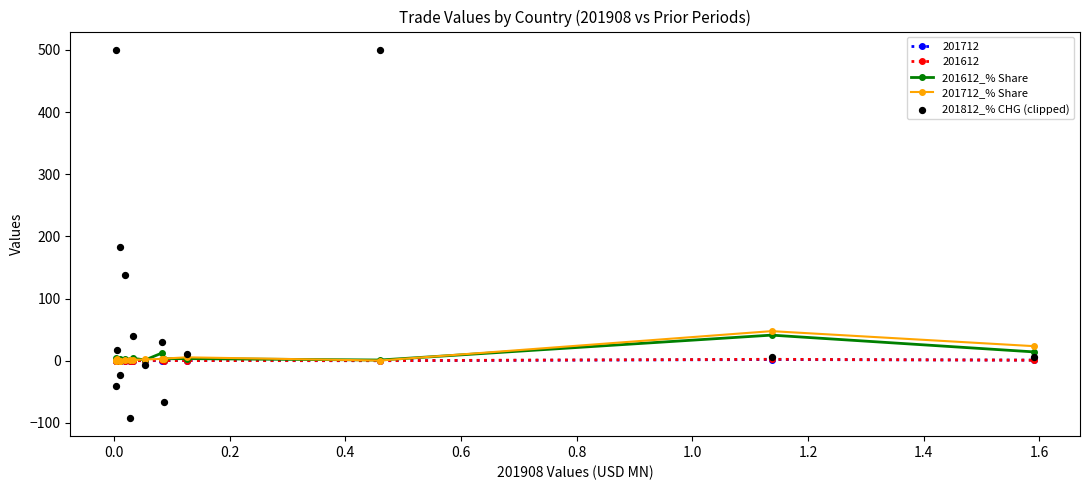

Which series reaches the minimum Y coordinate?

201812_% CHG (clipped)